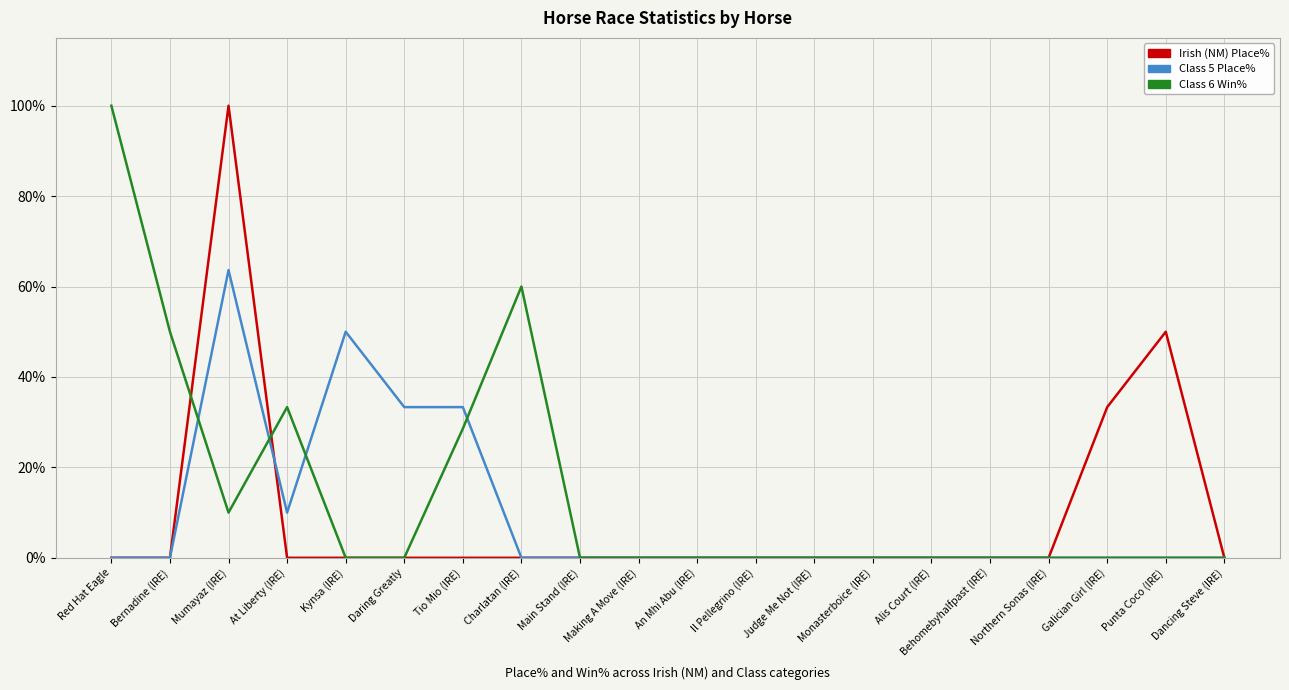

Where do Class 6 Win% and Irish (NM) Place% first cross each other?

Bernadine (IRE) and Mumayaz (IRE)